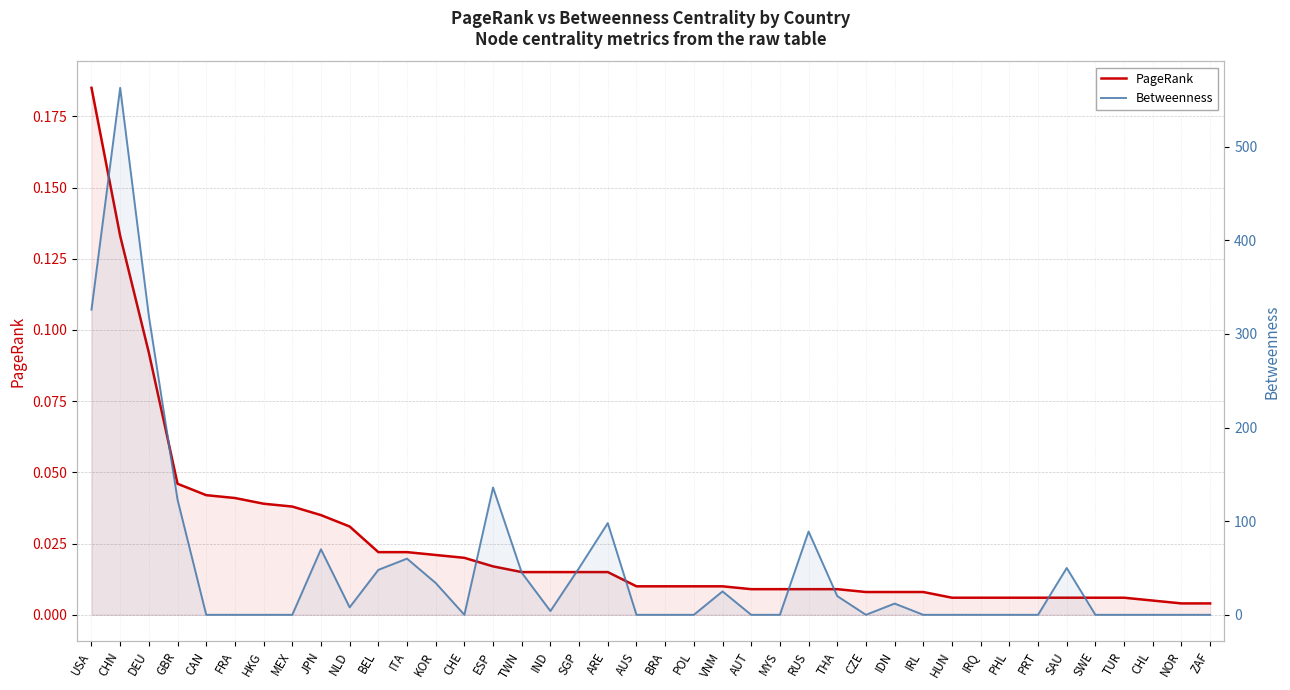

Count the number of categories in the chart.

40